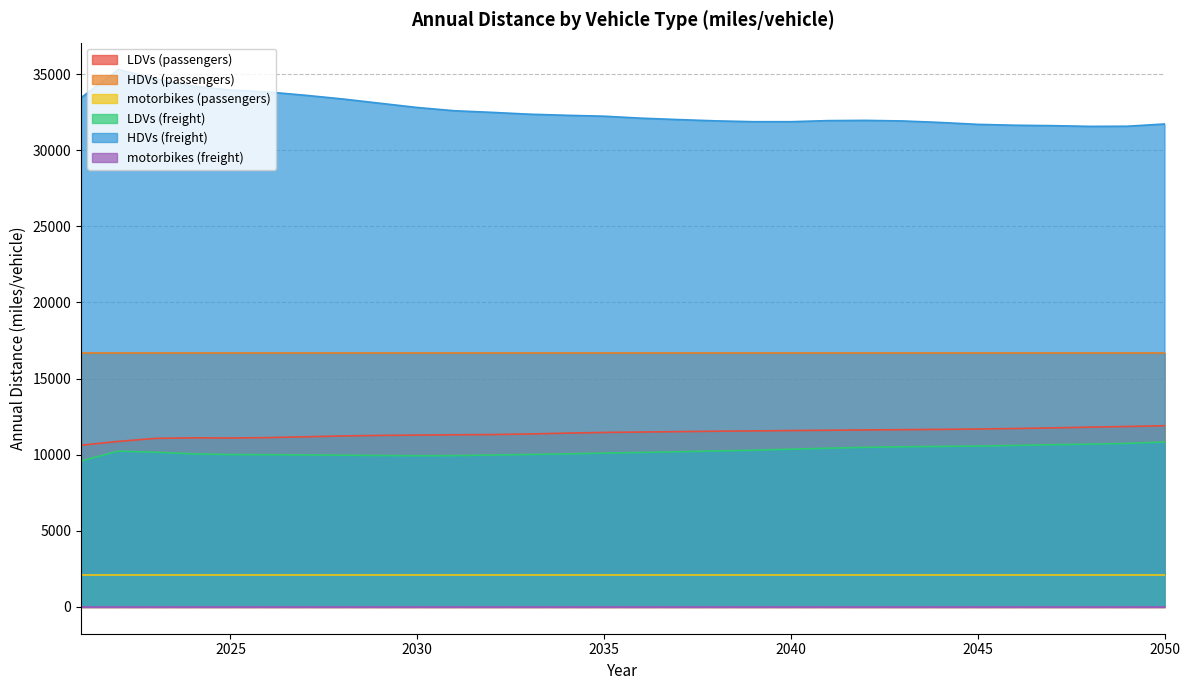

What is the difference between the maximum and minimum values in the LDVs (passengers) series?

1284